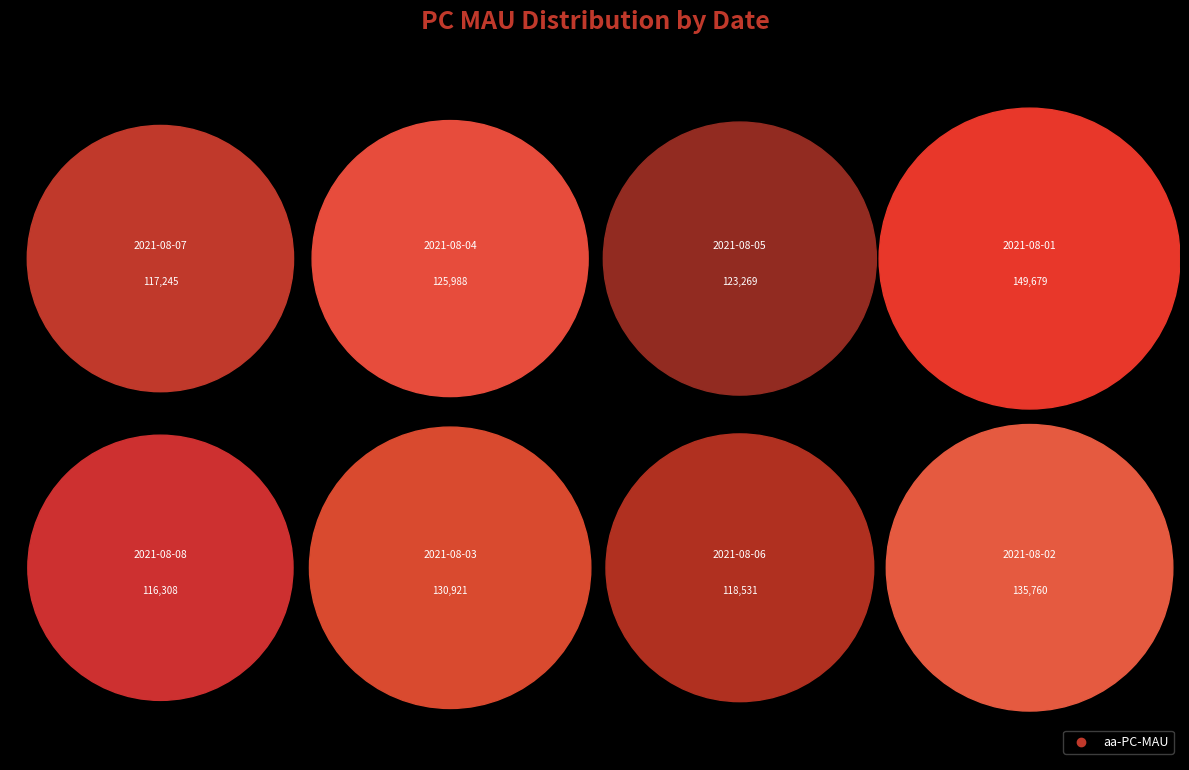

Do 2021-08-03 and 2021-08-02 together represent more than half of the pie?

No